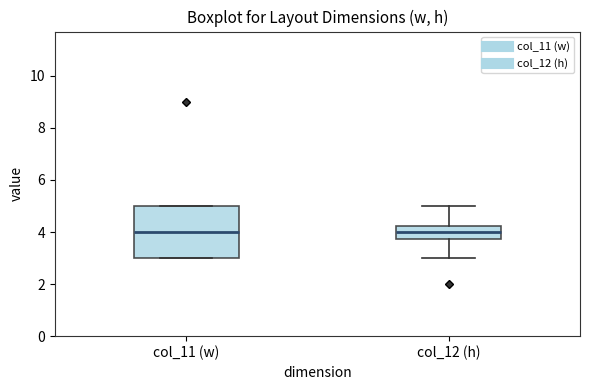

Which box is the tallest, from its lower edge to its upper edge?

col_11 (w)